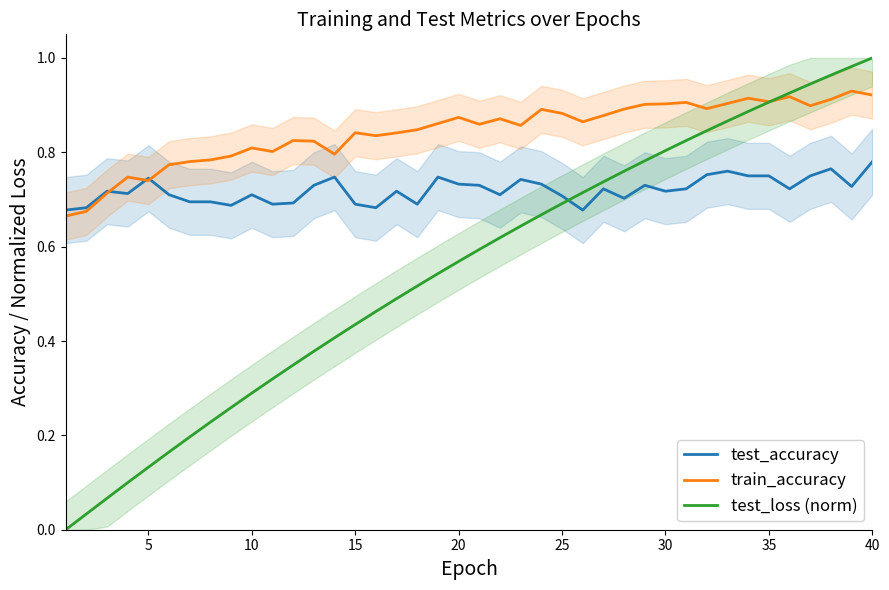

How many interior local valleys does the train_accuracy series have?

10